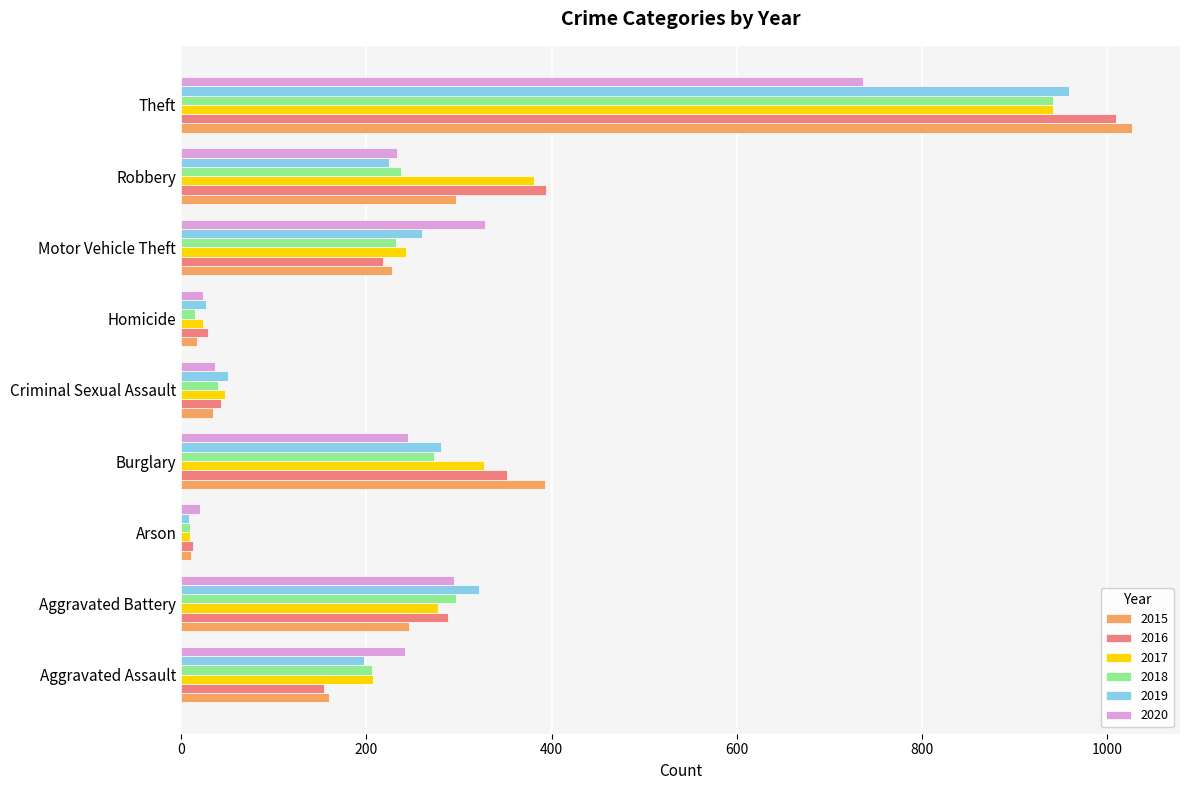

True or false: 2017 has a value of 474 at Aggravated Battery.

False